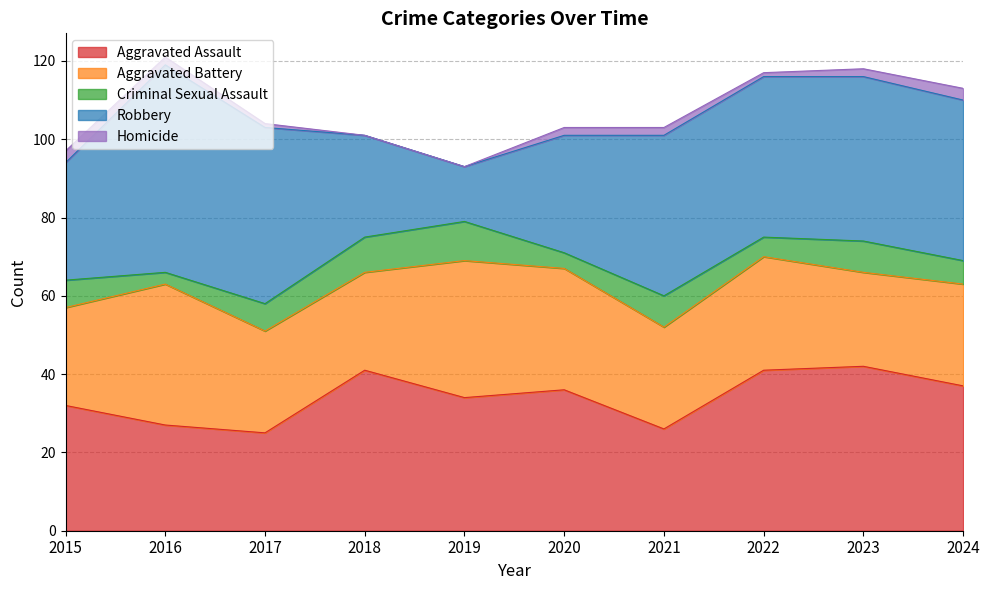

What is the sum of all Criminal Sexual Assault values?

67